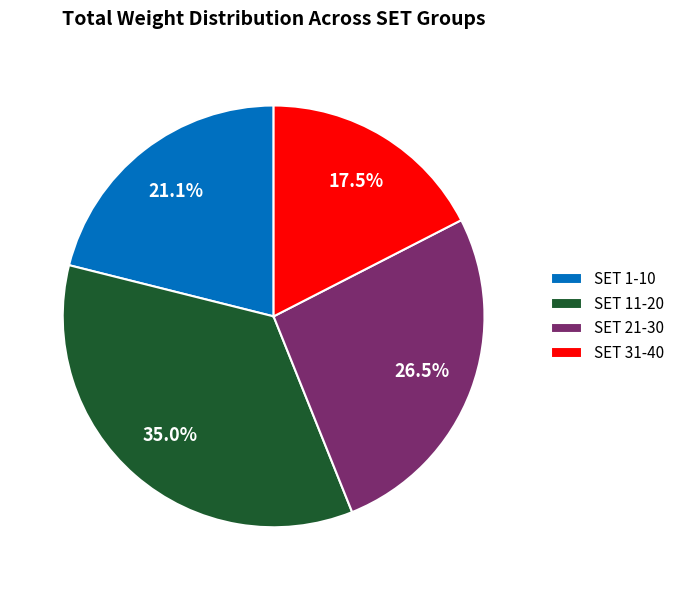

Combined, do SET 31-40 and SET 1-10 account for over 50%?

No